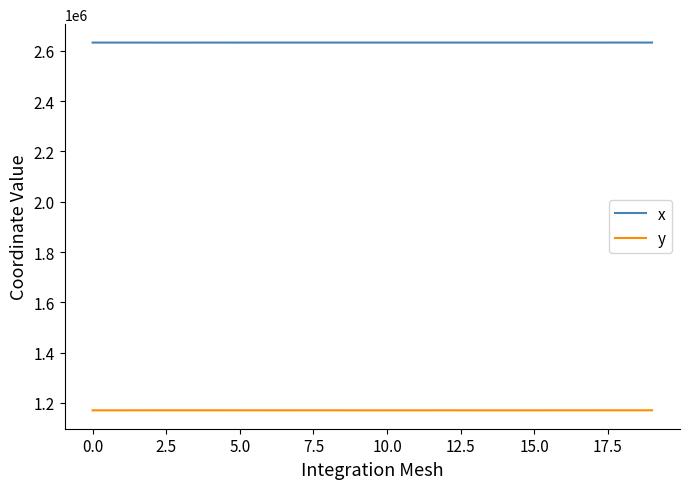

At how many categories does at least one series exceed 2121877?

20